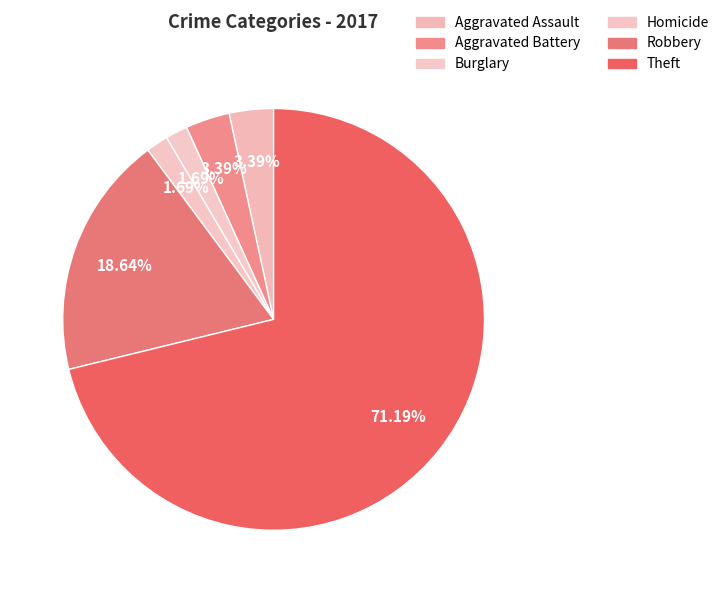

Combined, what portion of the pie is Aggravated Assault and Robbery?

22.0%